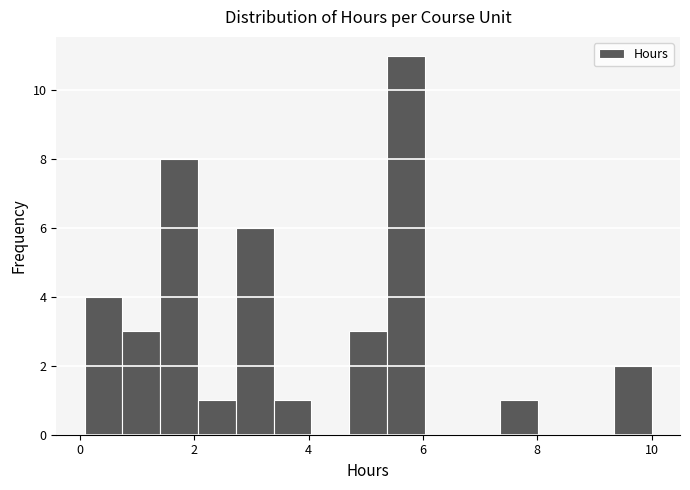

Read against the x-axis, roughly where is the centre of the tallest bar?

5.8